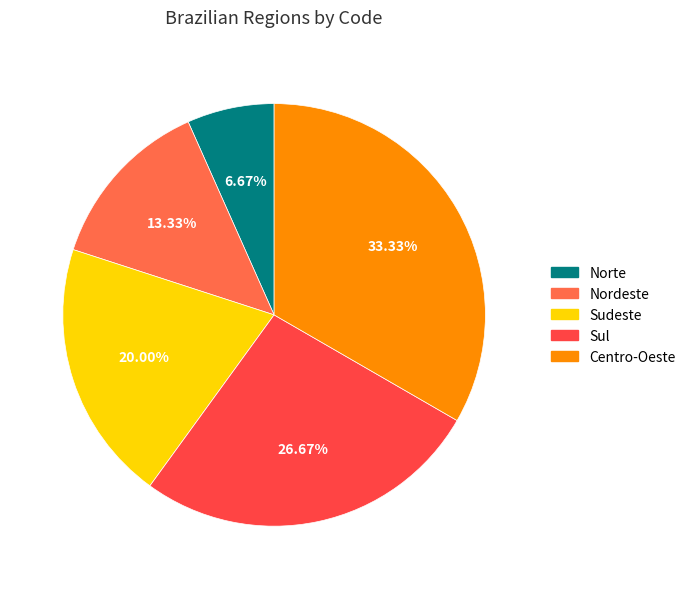

To the nearest percent, what percentage of the pie is Sul?

27%